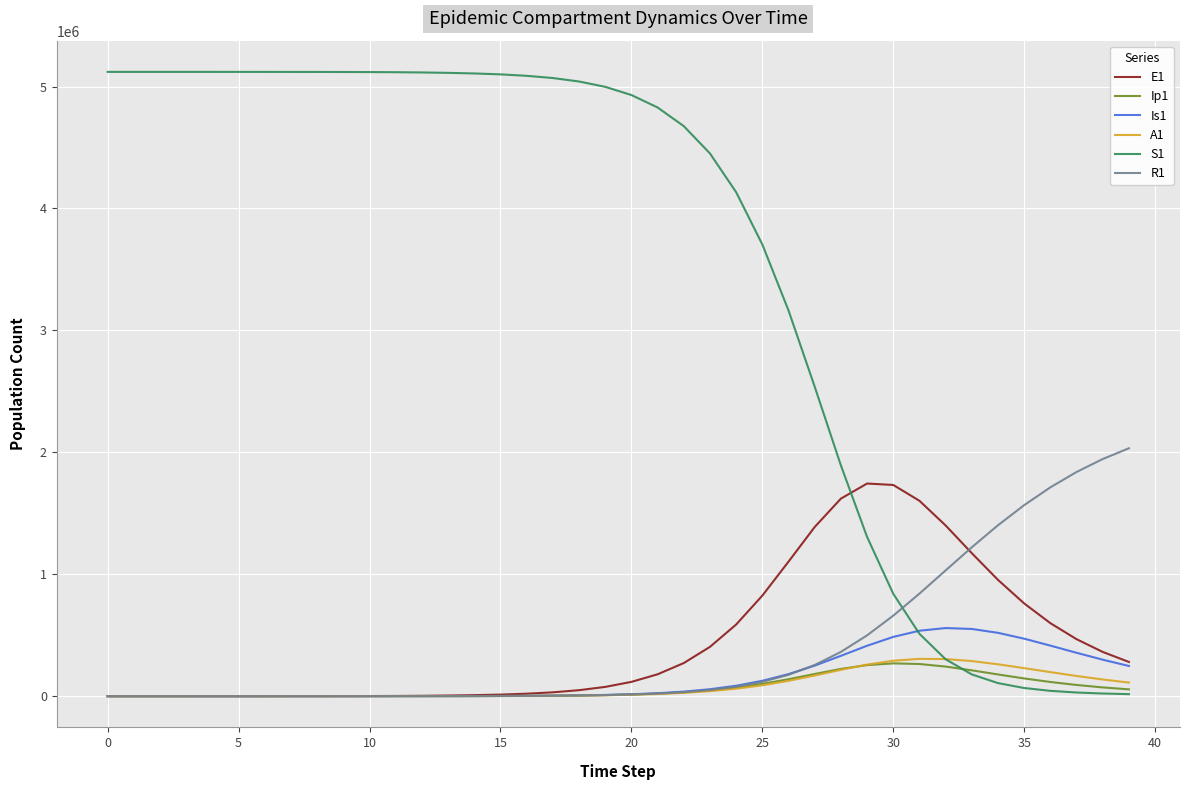

Which series has the largest range (max minus min)?

S1